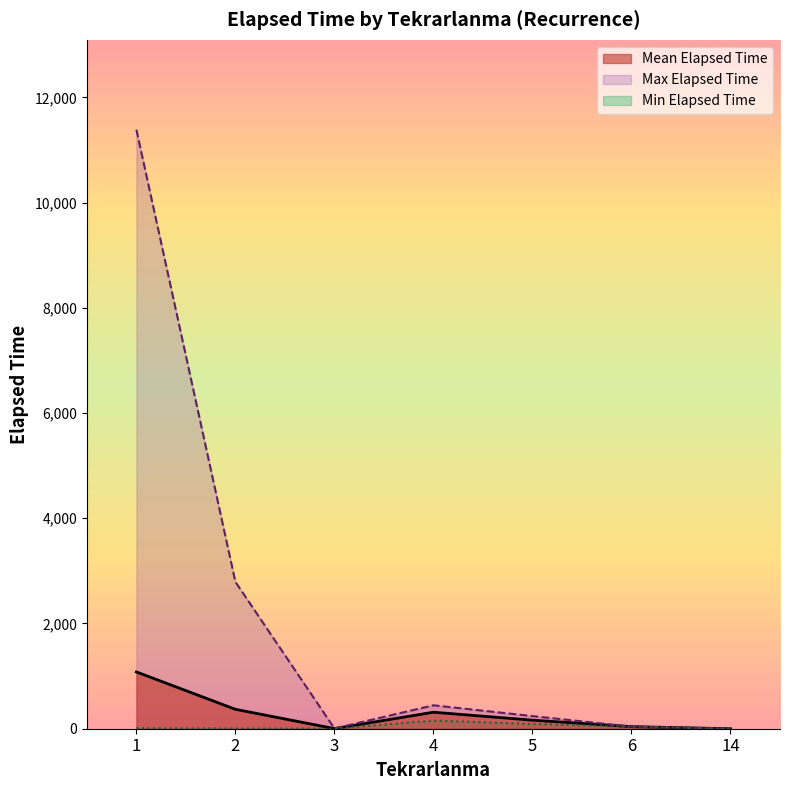

True or false: there are more than 0 points higher than both neighbors.

True